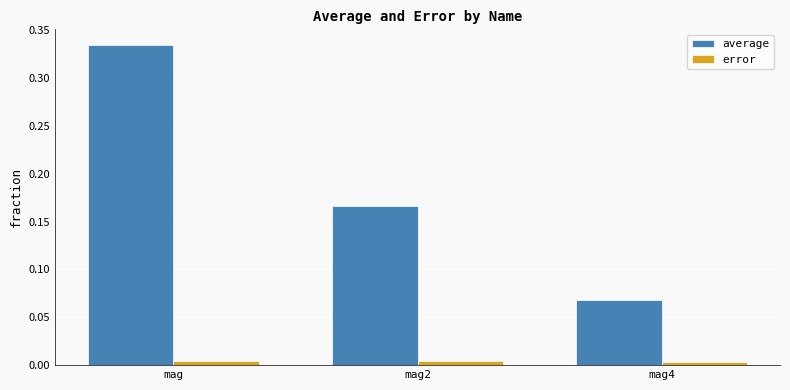

How many data points does each series have?

3